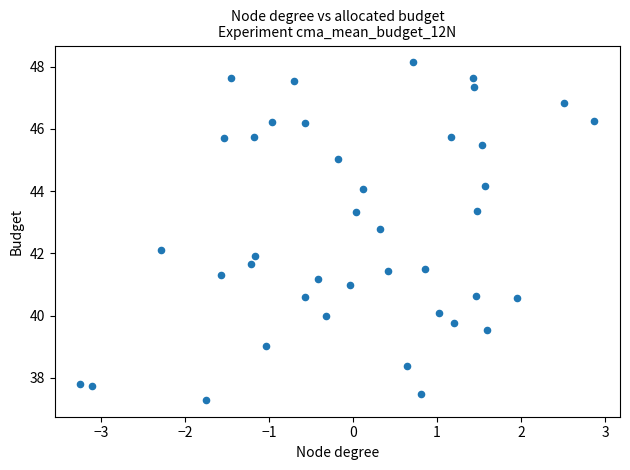

What is the range of X values (max minus min)?

6.1